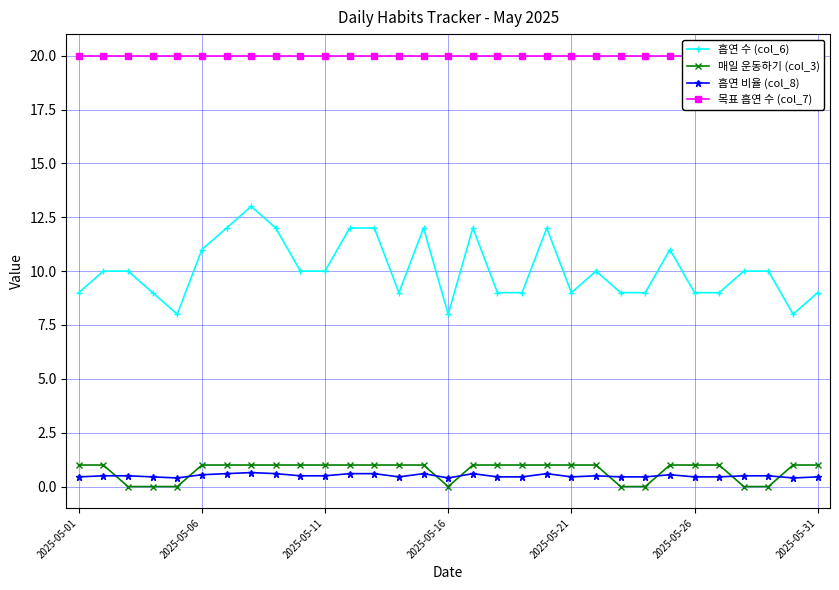

True or false: 흡연 수 (col_6) has a value of 4.6 at 2025-05-31.

False